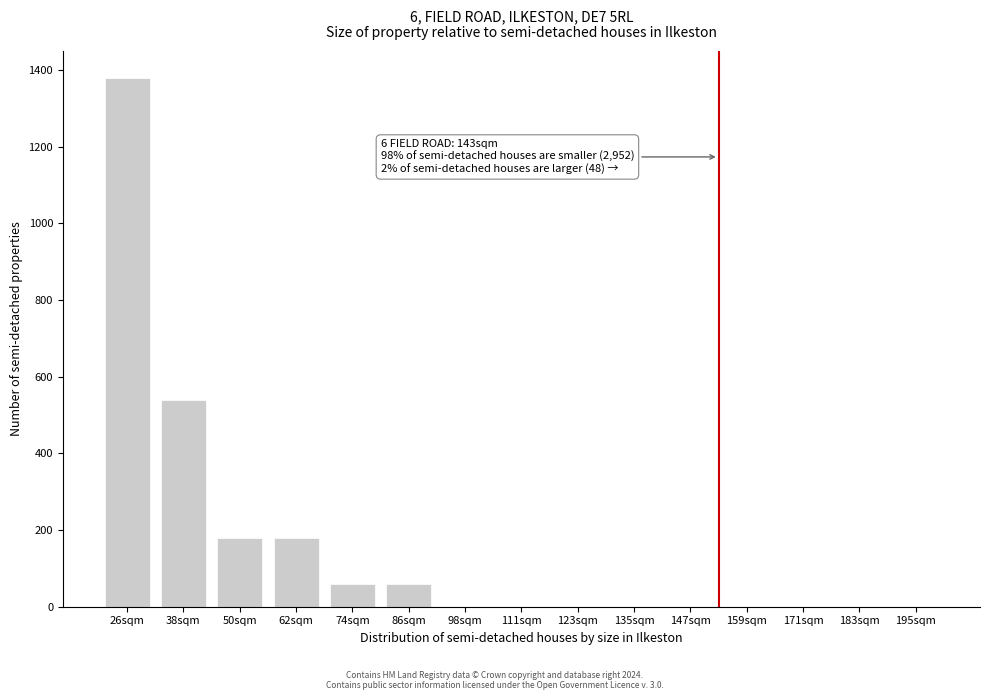

Reading right to left, list all the values displayed in this chart.

195sqm=0	183sqm=0	171sqm=0	159sqm=0	147sqm=0	135sqm=0	123sqm=0	111sqm=0	98sqm=0	86sqm=60	74sqm=60	62sqm=180	50sqm=180	38sqm=540	26sqm=1380